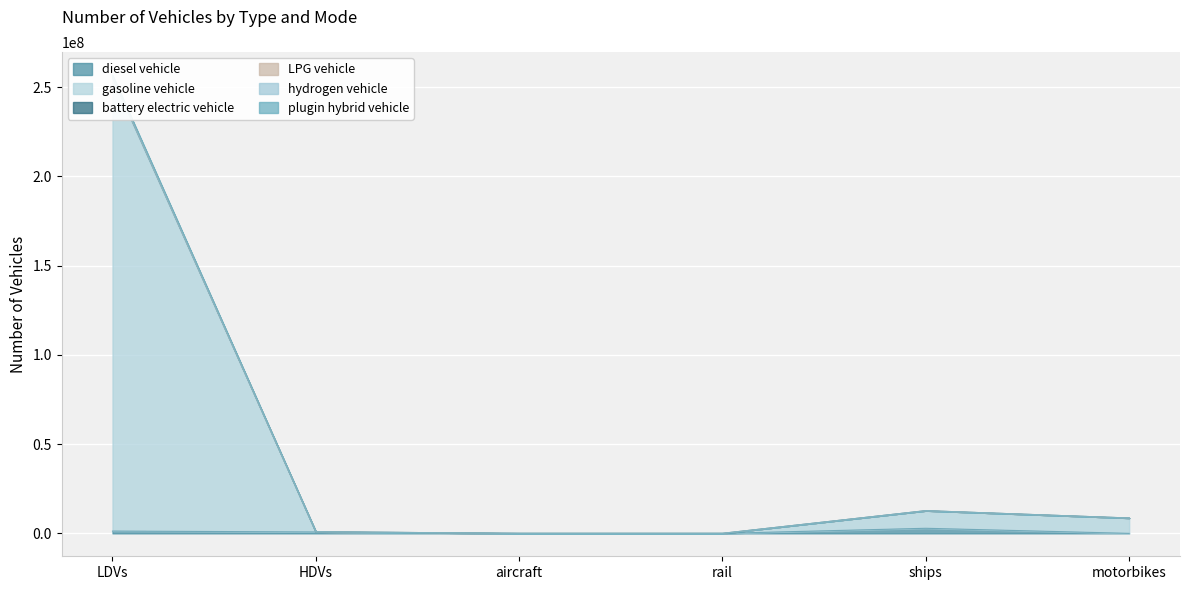

What is the total value across all series at rail?

11321.4